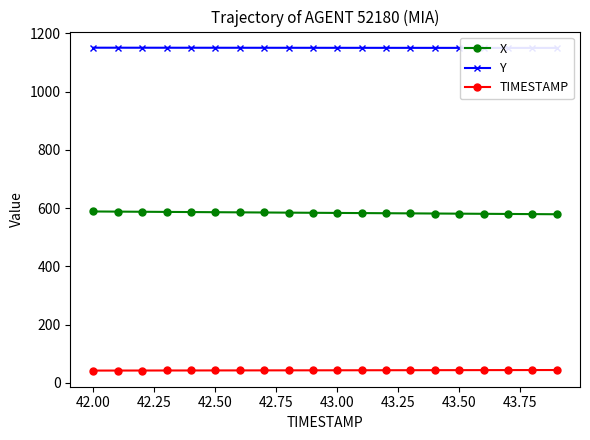

At how many categories does at least one series exceed 1098?

20